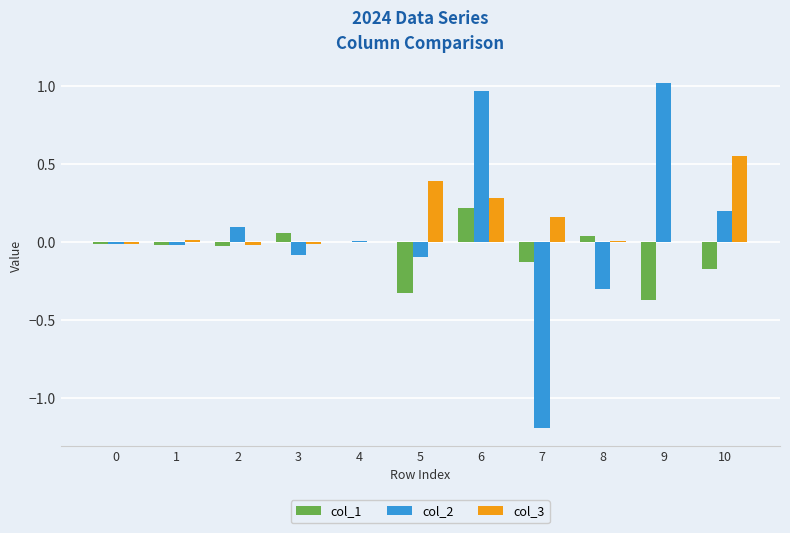

At which category is the sum across all series the highest?

6